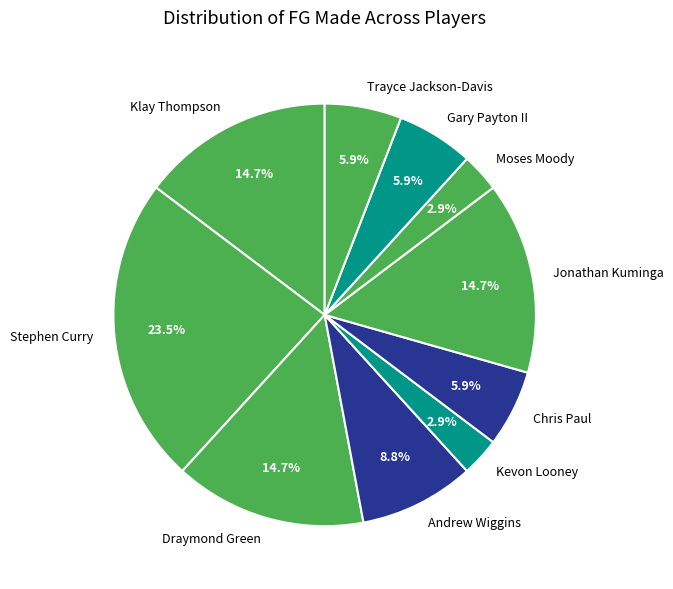

Is it true that Klay Thompson is 15% of the pie?

True